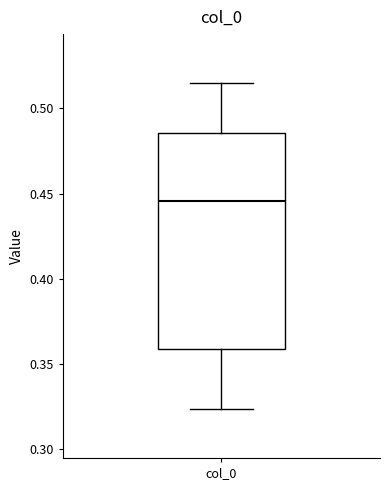

Read this box plot against the y-axis: the position of the median line, the range covered by the box, and the ends of both whiskers. The values are not printed on the chart, so give them approximately, as read against the axis.

median 0.445, box 0.360 to 0.485, whiskers 0.325 to 0.515